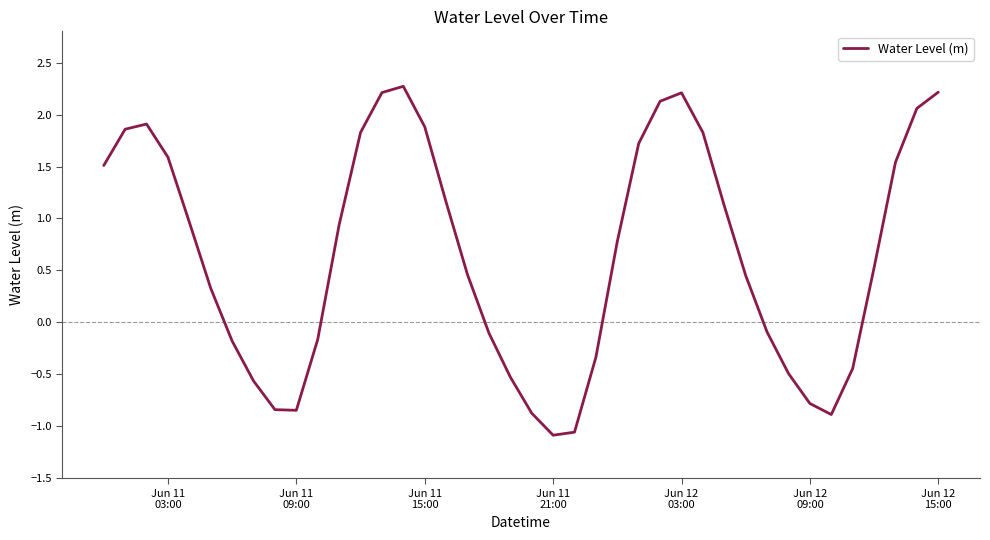

What is the maximum value shown in the chart?

2.3